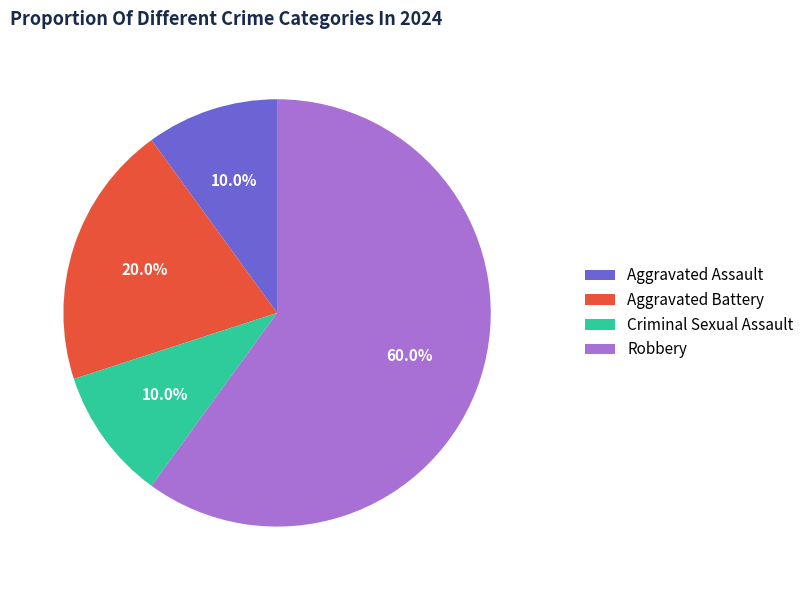

Is the sum of Criminal Sexual Assault and Aggravated Battery greater than half?

No